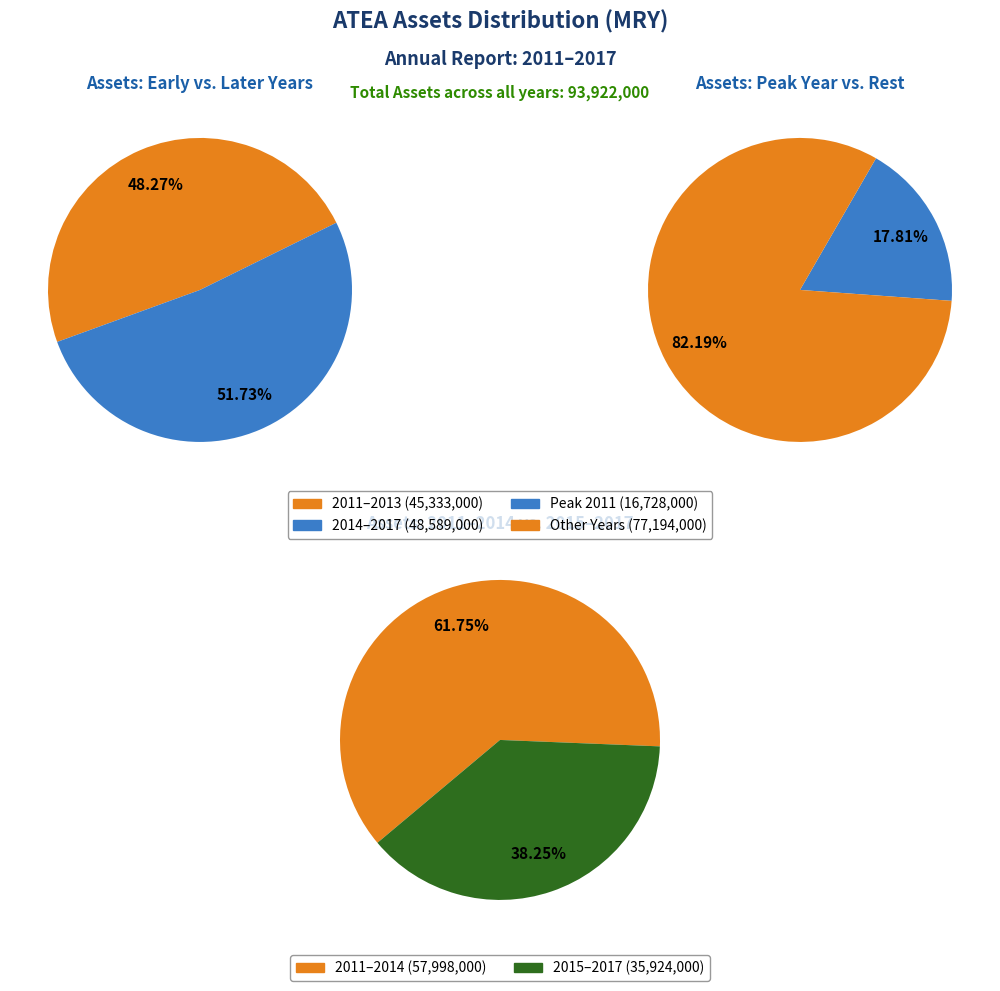

To the nearest percent, what portion does 2017 represent?

14%